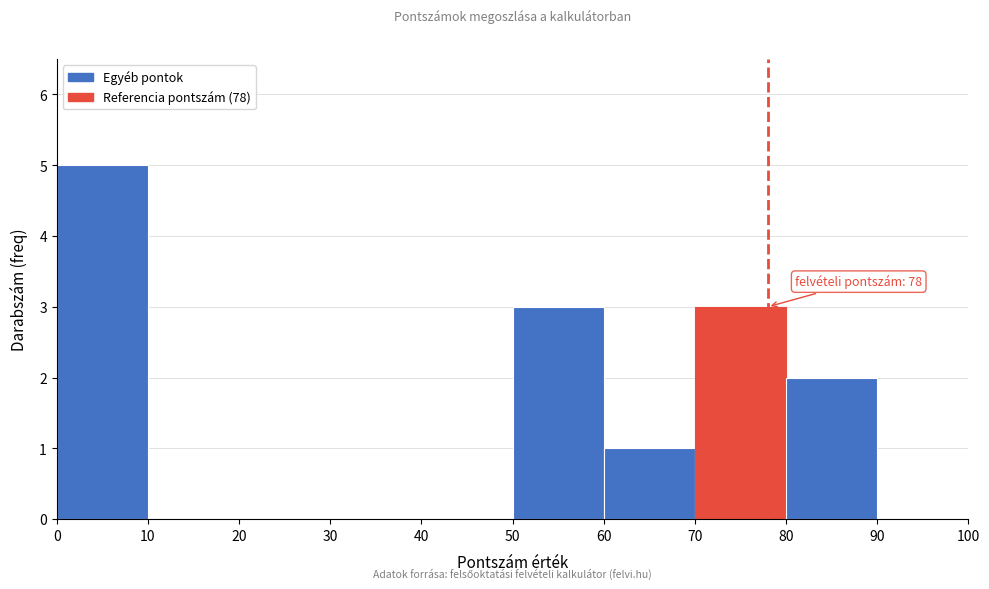

Over which range of the x-axis is the bar tallest?

0 to 10